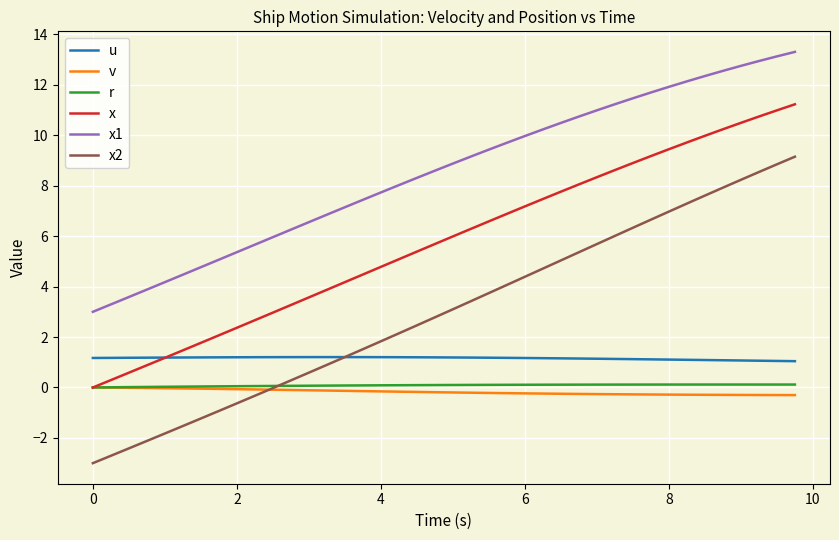

Which series has the largest total across all categories?

x1